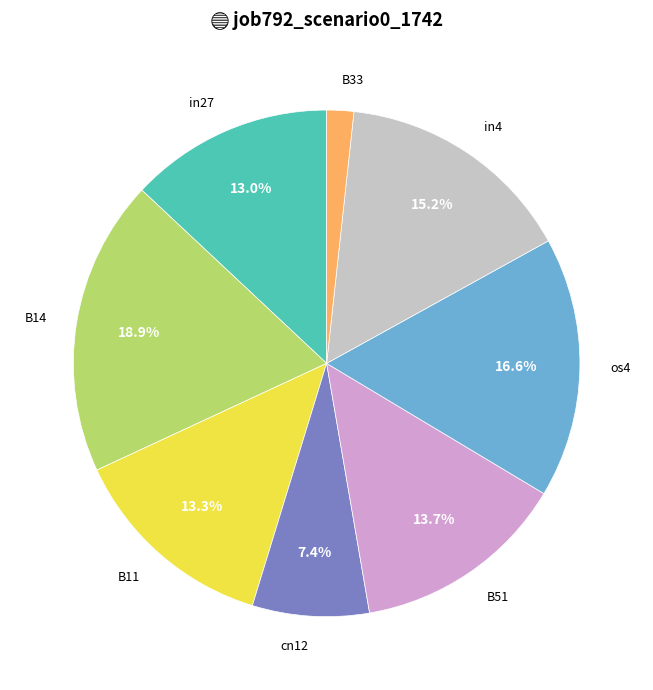

Is there a majority slice in this chart?

No